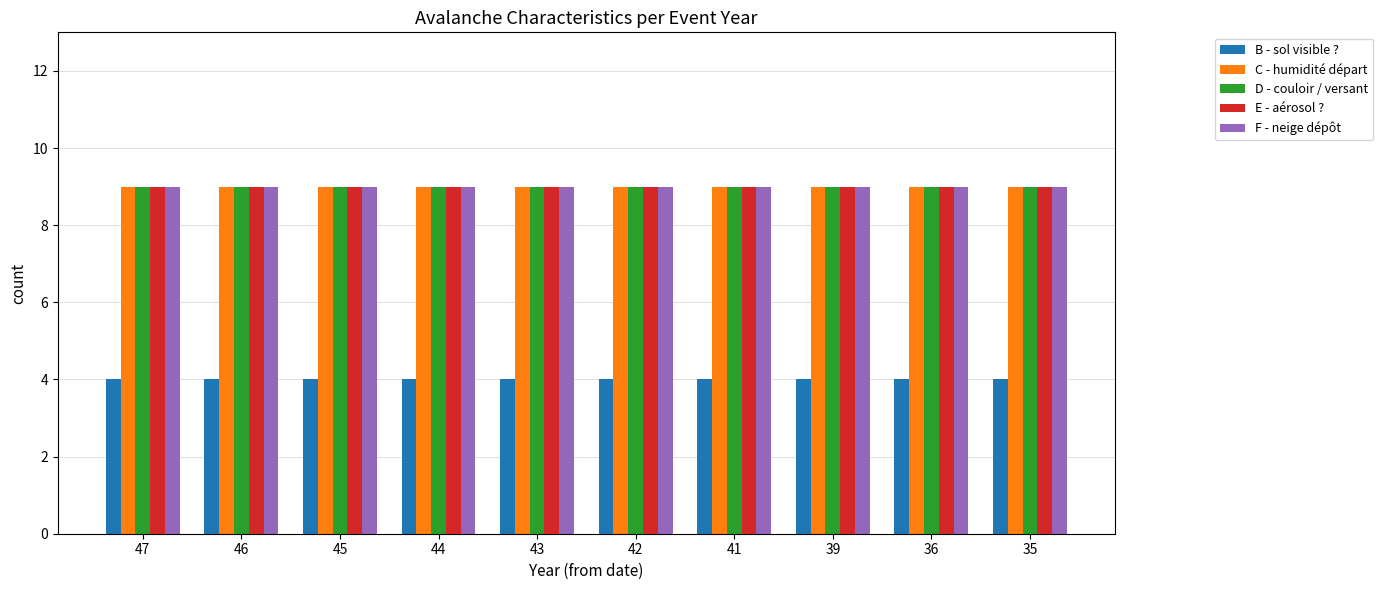

Reading left to right, what are all the values shown in this chart?

B - sol visible ?: 4	4	4	4	4	4	4	4	4	4
C - humidité départ: 9	9	9	9	9	9	9	9	9	9
D - couloir / versant: 9	9	9	9	9	9	9	9	9	9
E - aérosol ?: 9	9	9	9	9	9	9	9	9	9
F - neige dépôt: 9	9	9	9	9	9	9	9	9	9